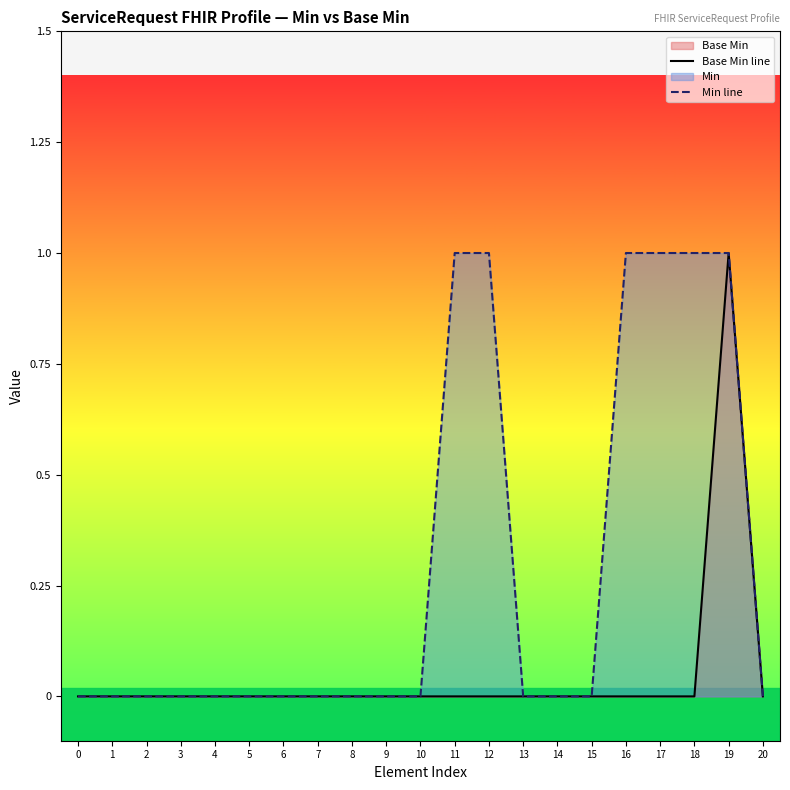

Is the value of Min line at 12 greater than the value of Base Min line at 2?

Yes